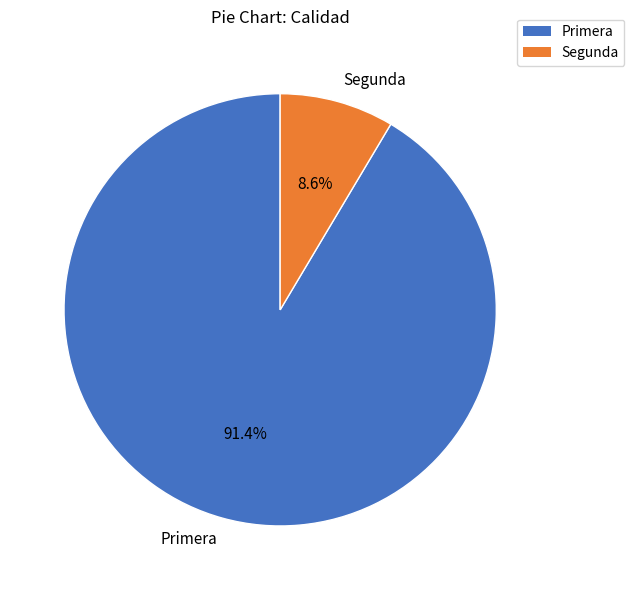

Does Segunda represent more than half of the total?

No